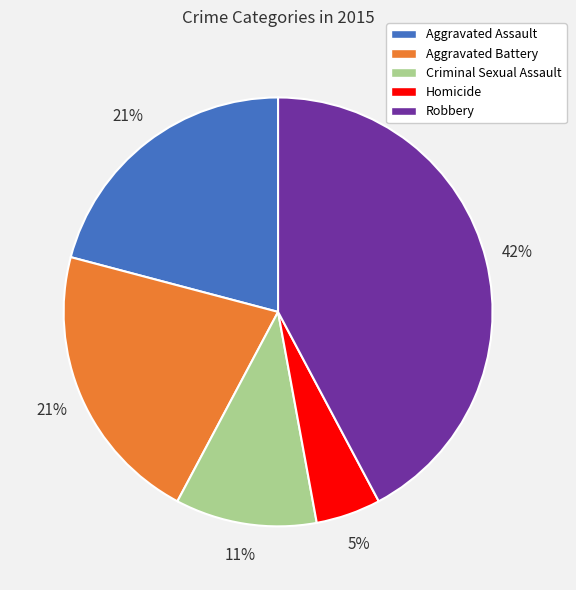

To the nearest percent, what is the difference between the largest and smallest slice percentages?

37%